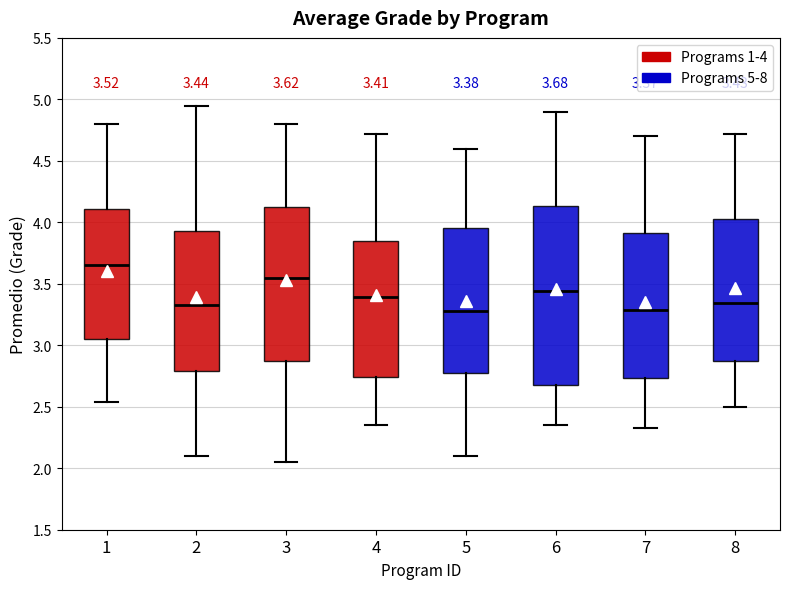

Which box is the tallest, from its lower edge to its upper edge?

6